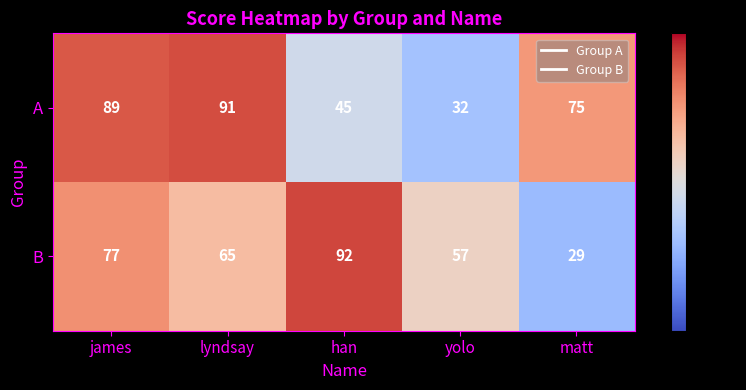

Reading right to left, extract all data points from this chart.

A: 75	32	45	91	89
B: 29	57	92	65	77